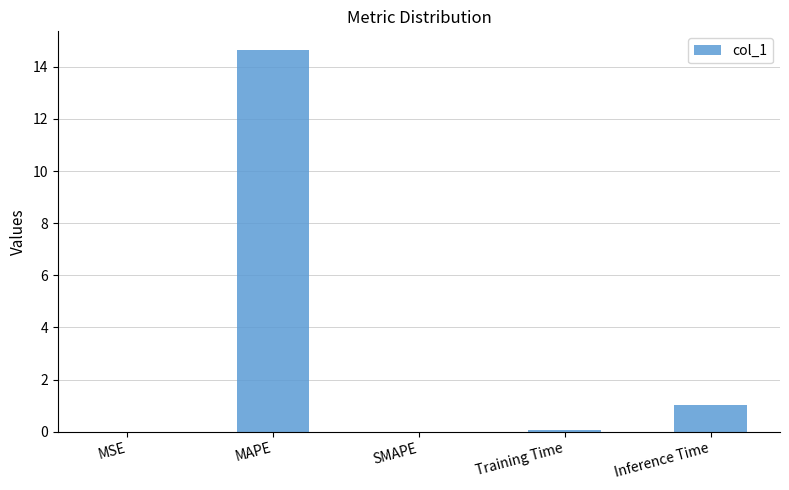

Are the bars horizontal?

No